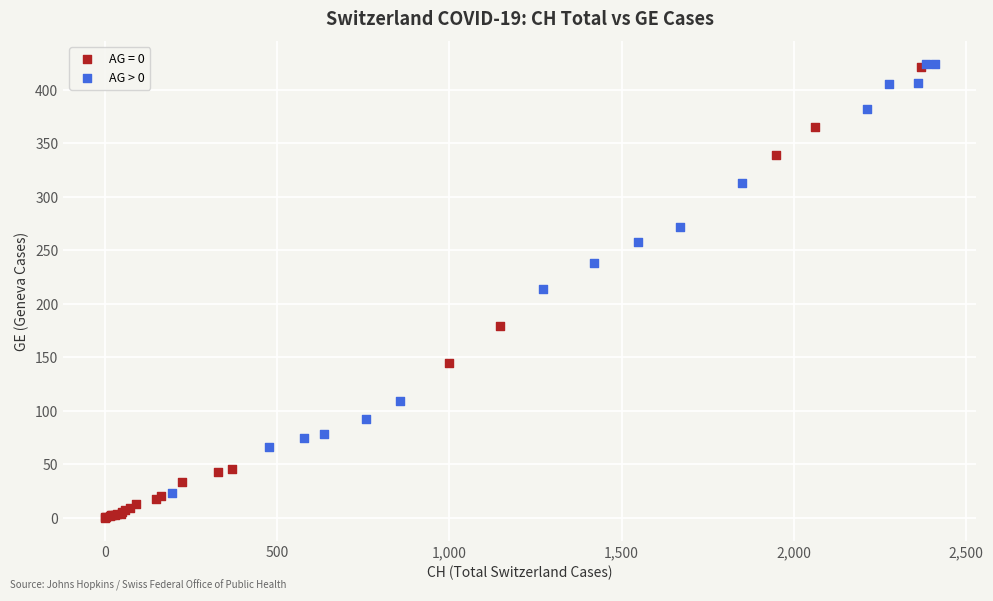

Which series reaches the minimum Y coordinate?

AG = 0